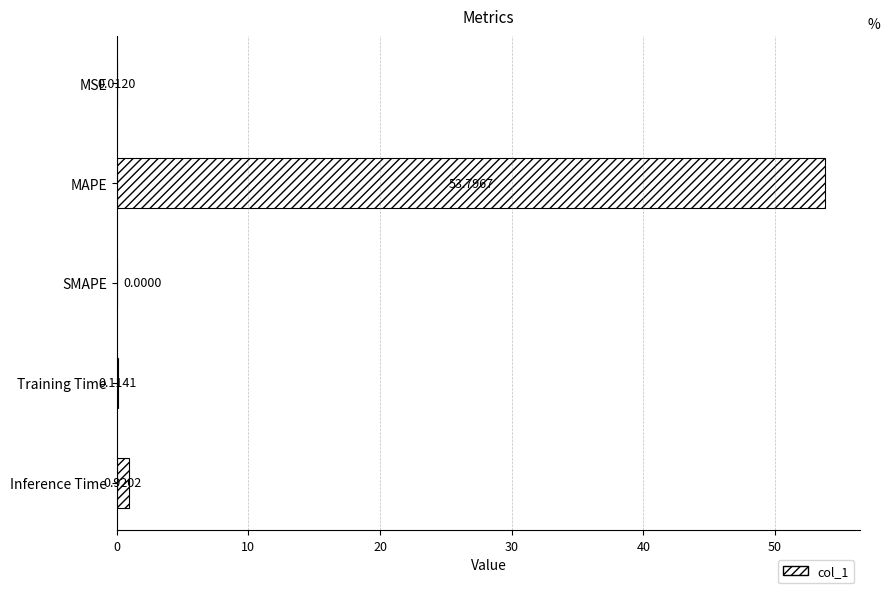

What is the maximum value shown in the chart?

53.8